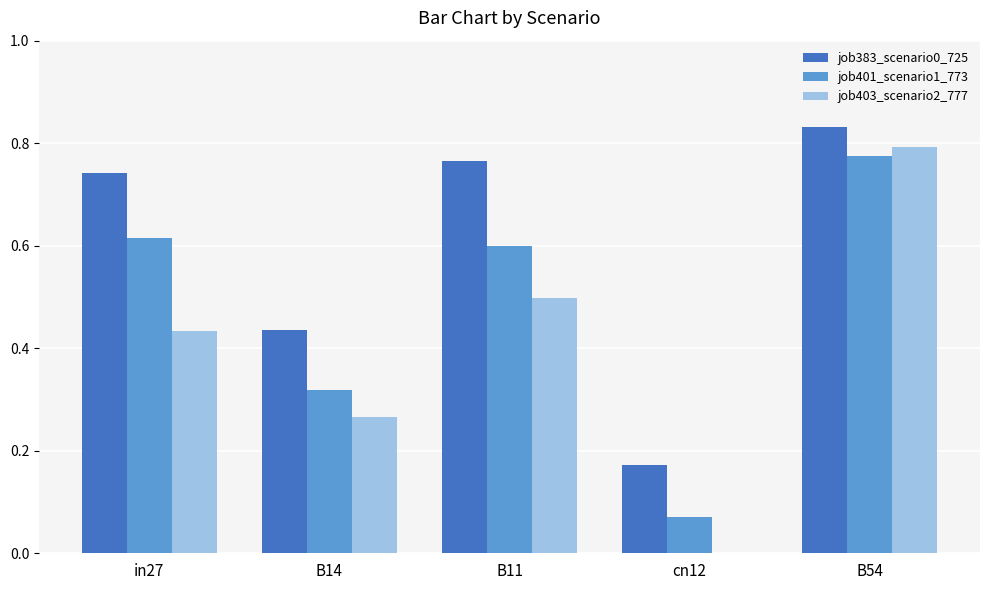

Which label corresponds to the largest value in the chart?

B54